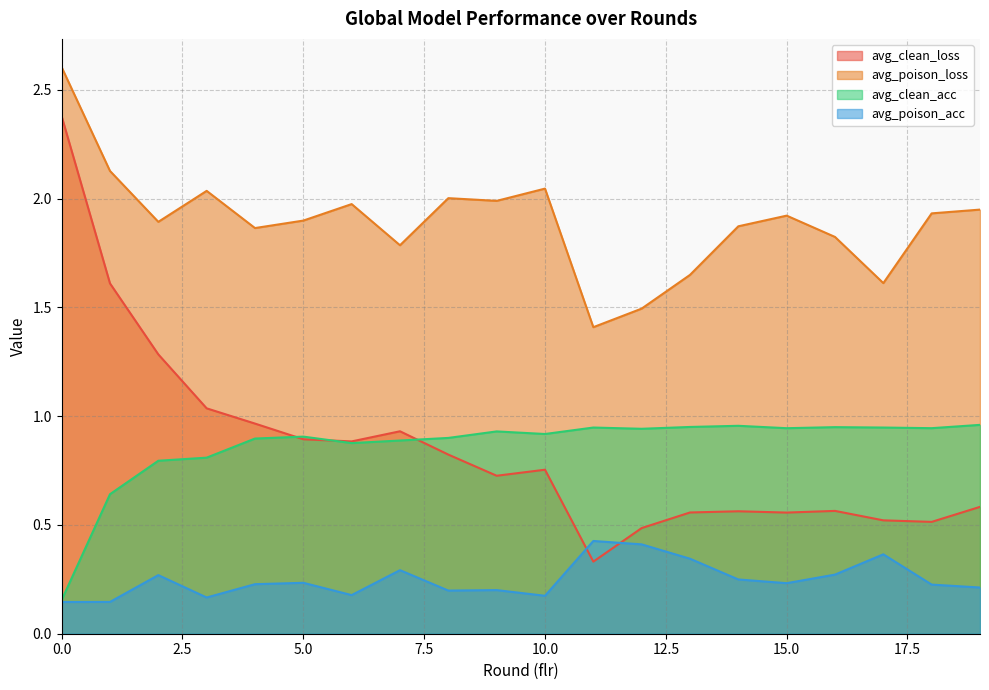

What is the average value of the avg_poison_acc series?

0.2